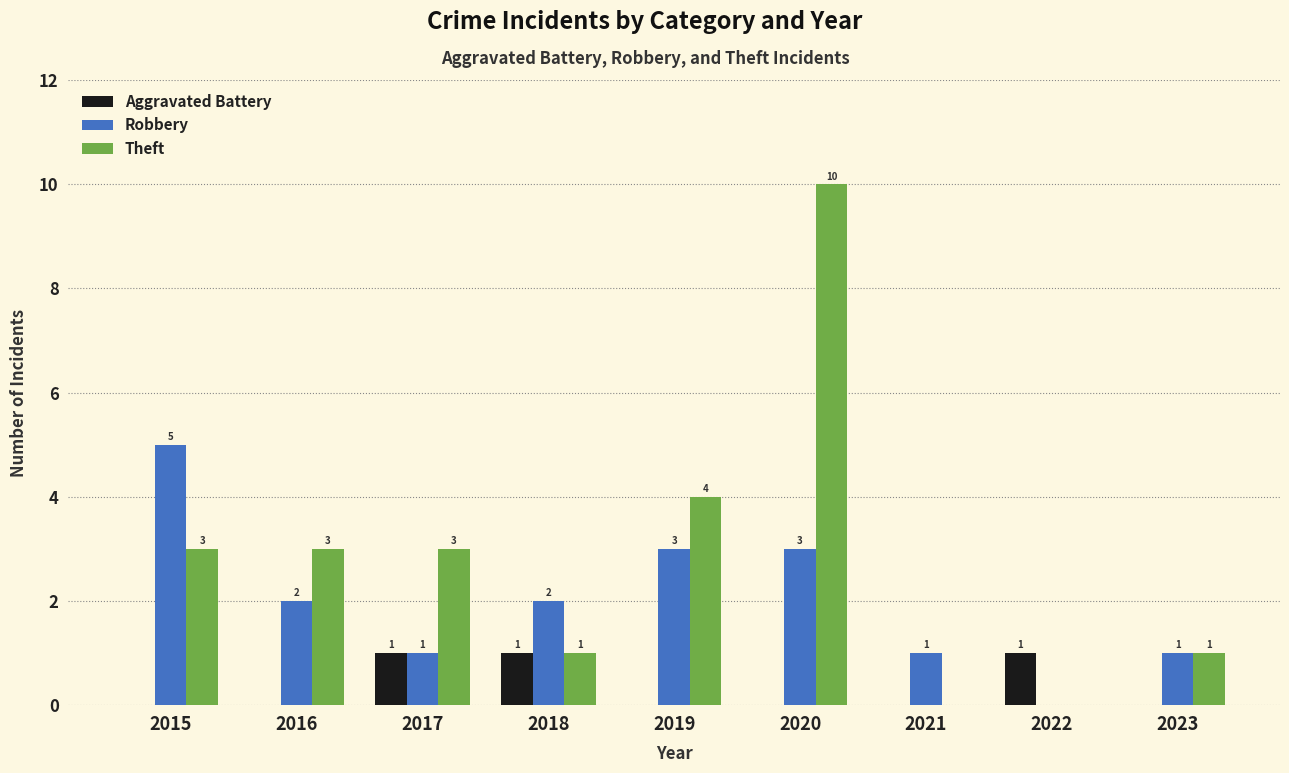

Are the bars grouped side by side (vs. stacked)?

Yes